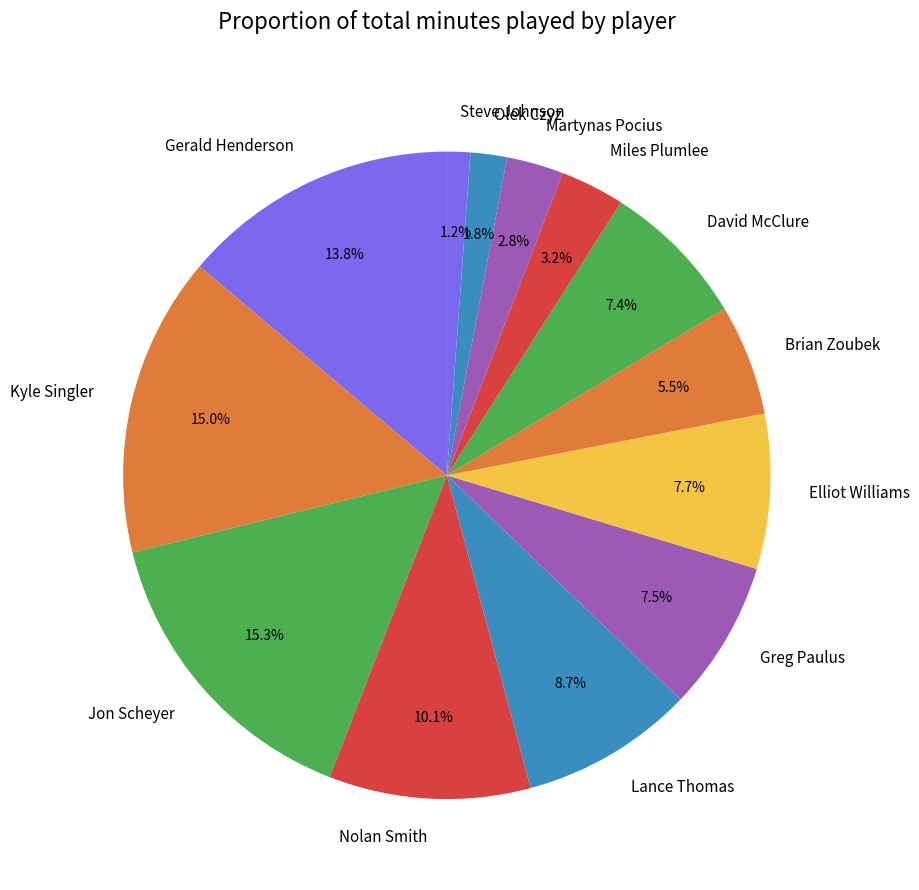

Which has a higher value, Miles Plumlee or Kyle Singler?

Kyle Singler